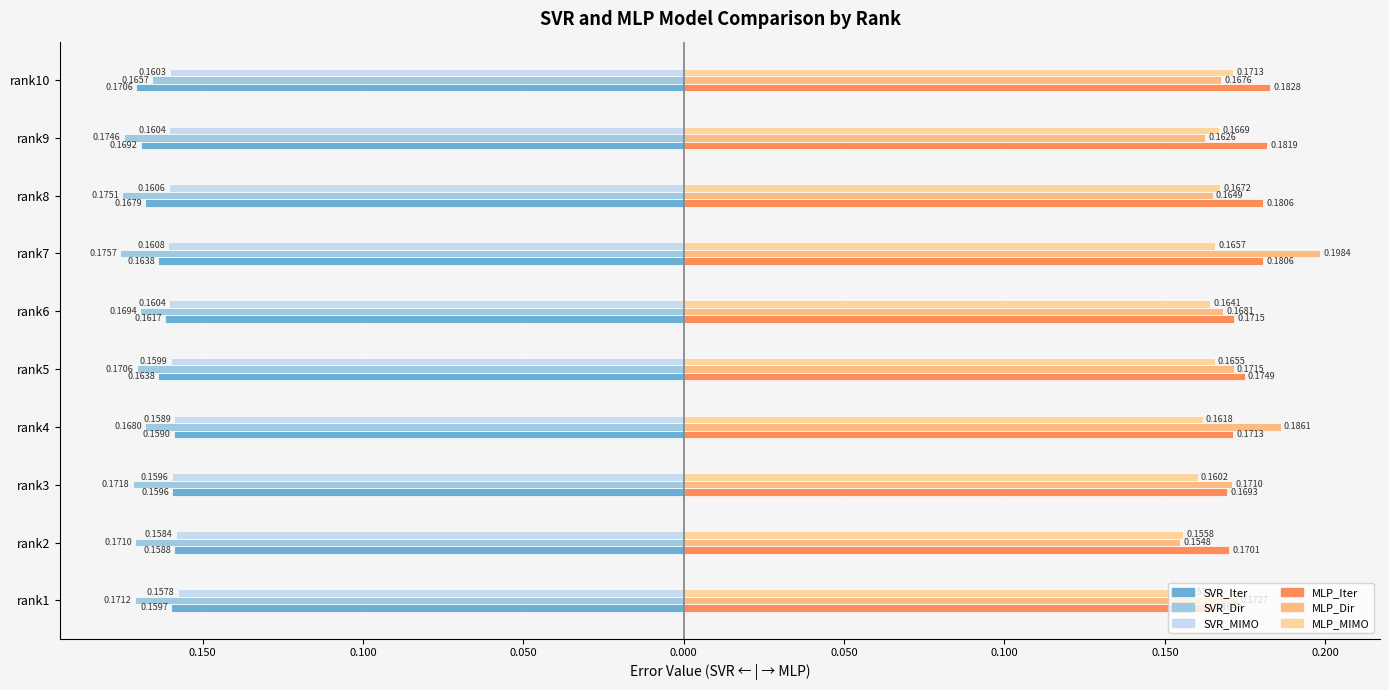

How many bars are there in each group?

6